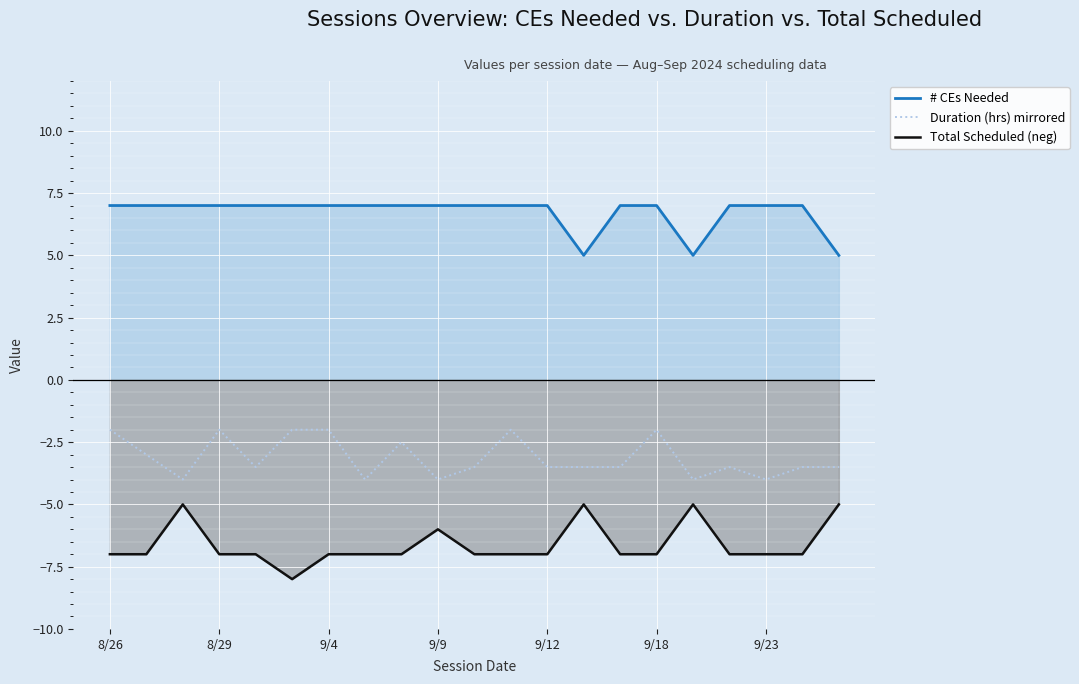

What is the maximum value shown in the chart?

7.0